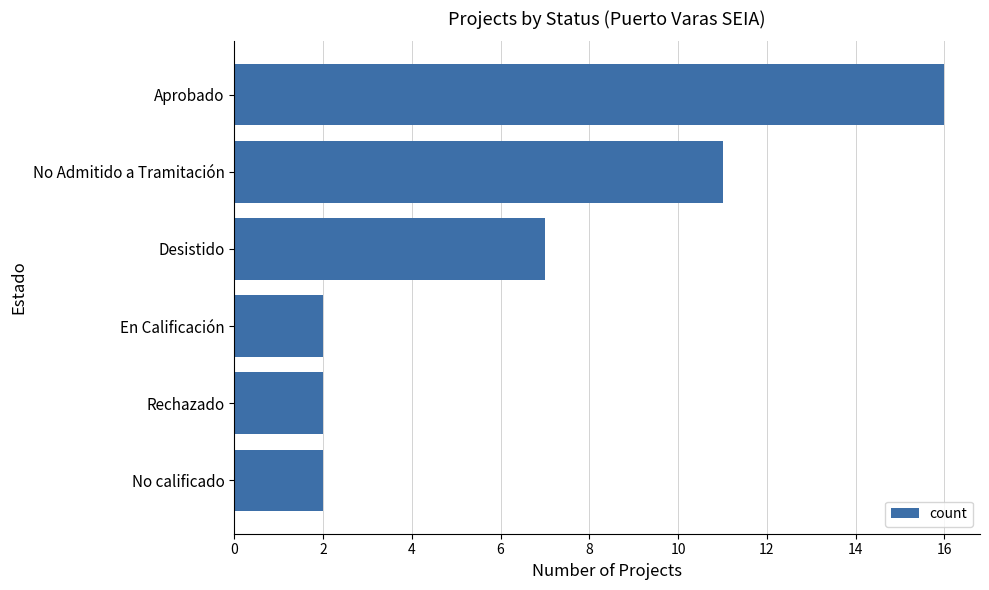

Count the number of categories in the chart.

6